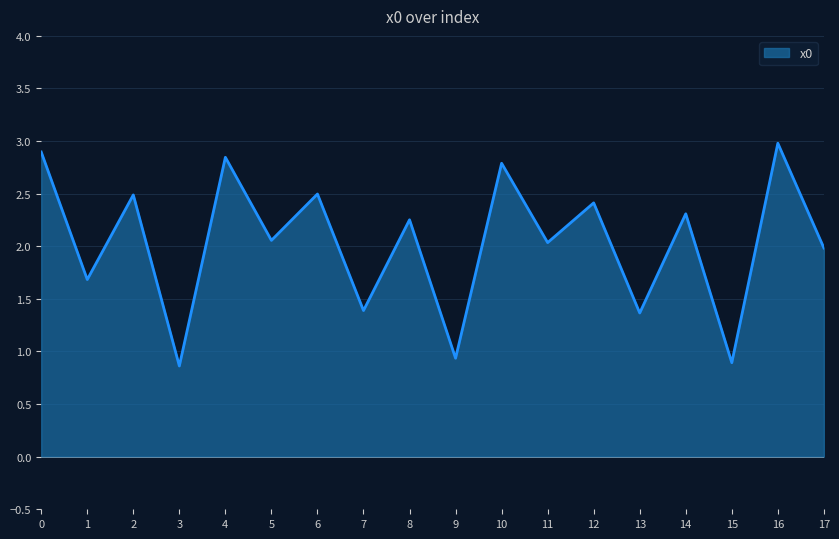

What is the sum of the values at 5 and 0?

5.0